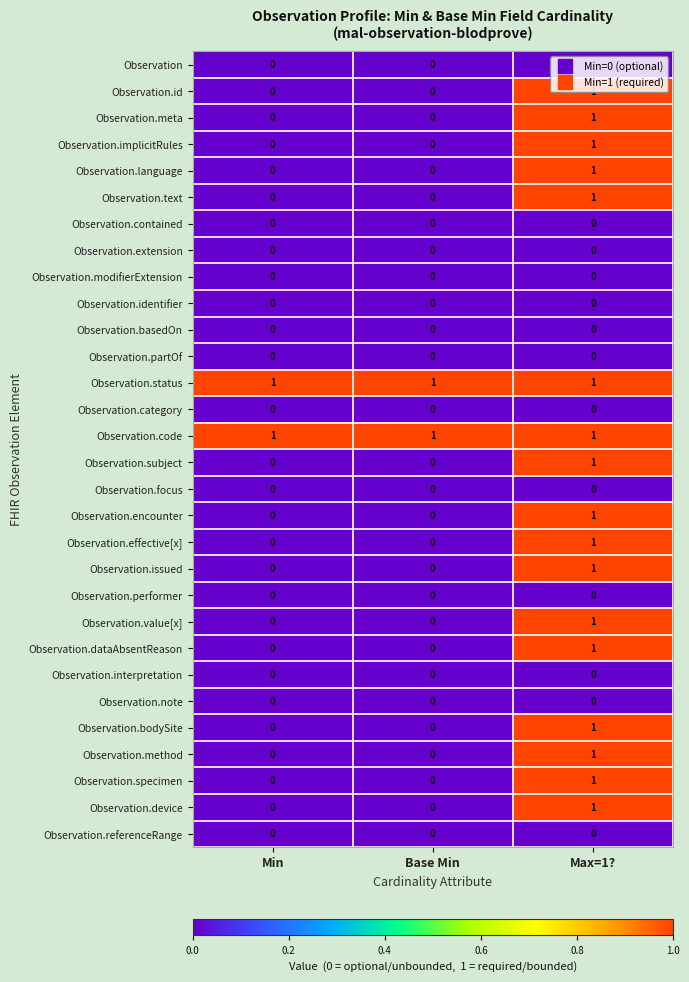

At how many categories does at least one series exceed 0?

3